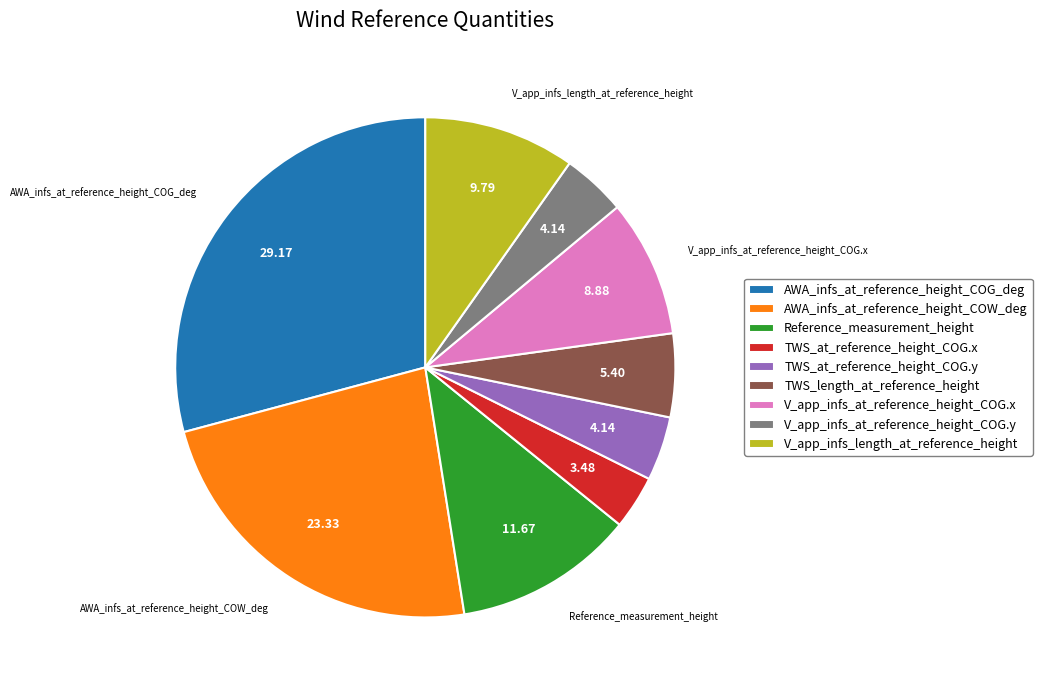

Which slice is the largest?

AWA_infs_at_reference_height_COG_deg